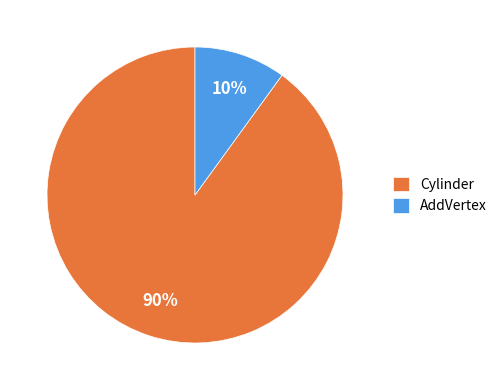

To the nearest percent, what portion does Cylinder represent?

90%